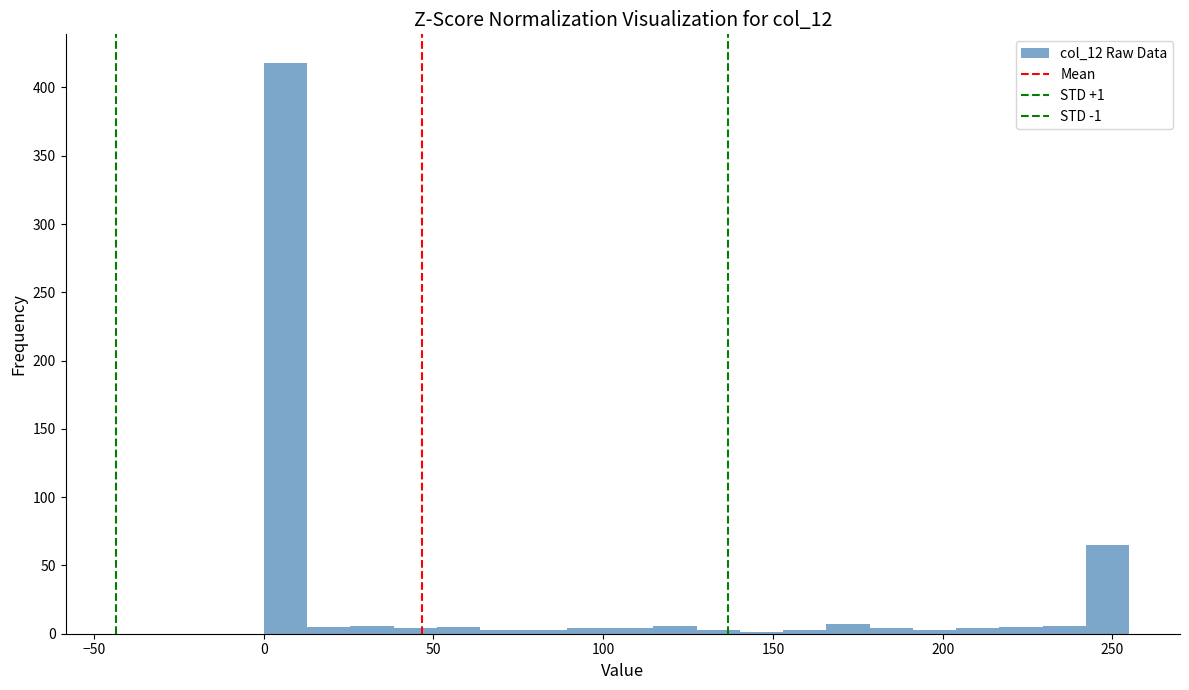

Read against the x-axis, roughly where is the centre of the tallest bar?

5